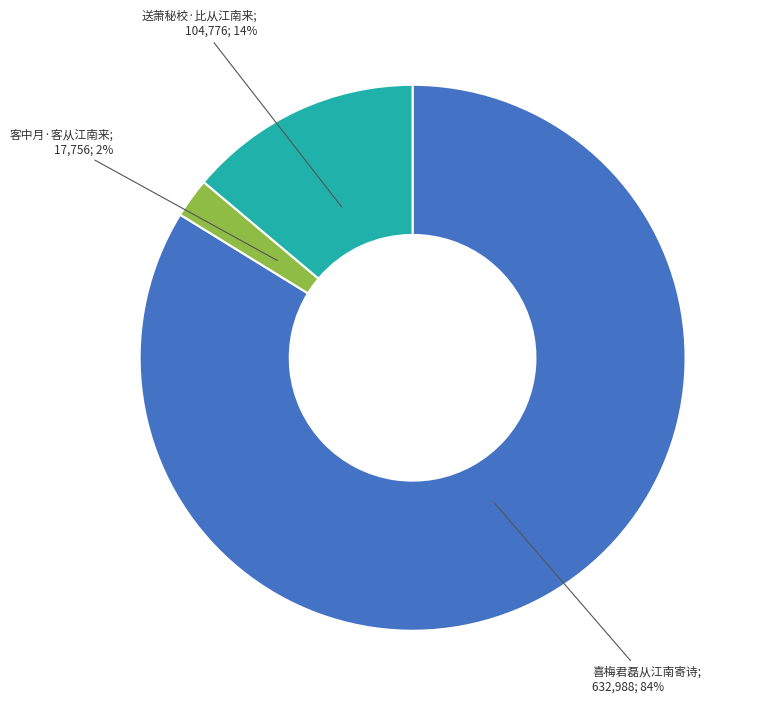

Is there a majority slice in this chart?

Yes